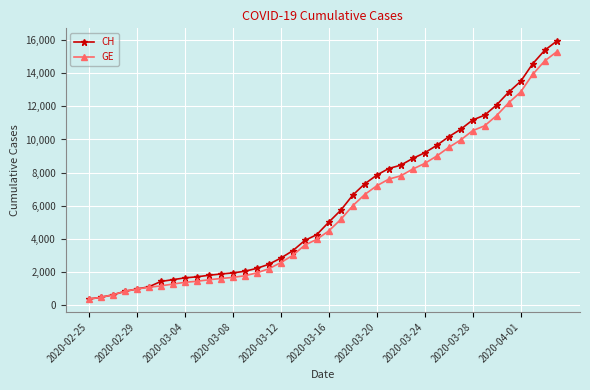

How many lines are shown in the chart?

2